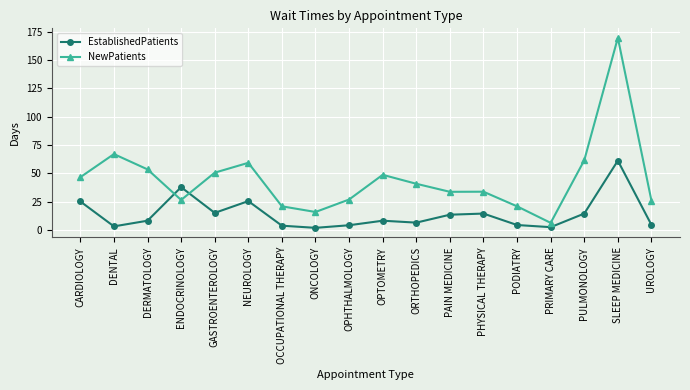

What is the difference between the maximum and minimum values in the NewPatients series?

163.3